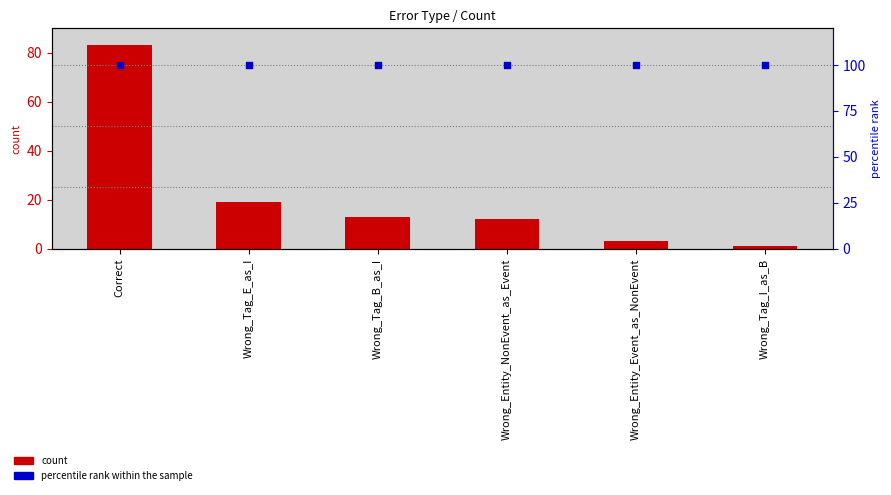

What are all the series names shown in the legend?

count, percentile rank within the sample